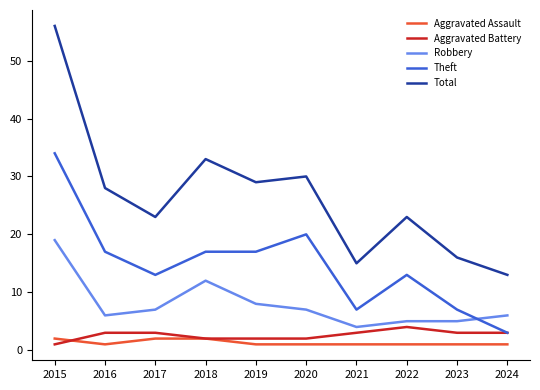

True or false: Total and Aggravated Assault intersect in this chart.

False